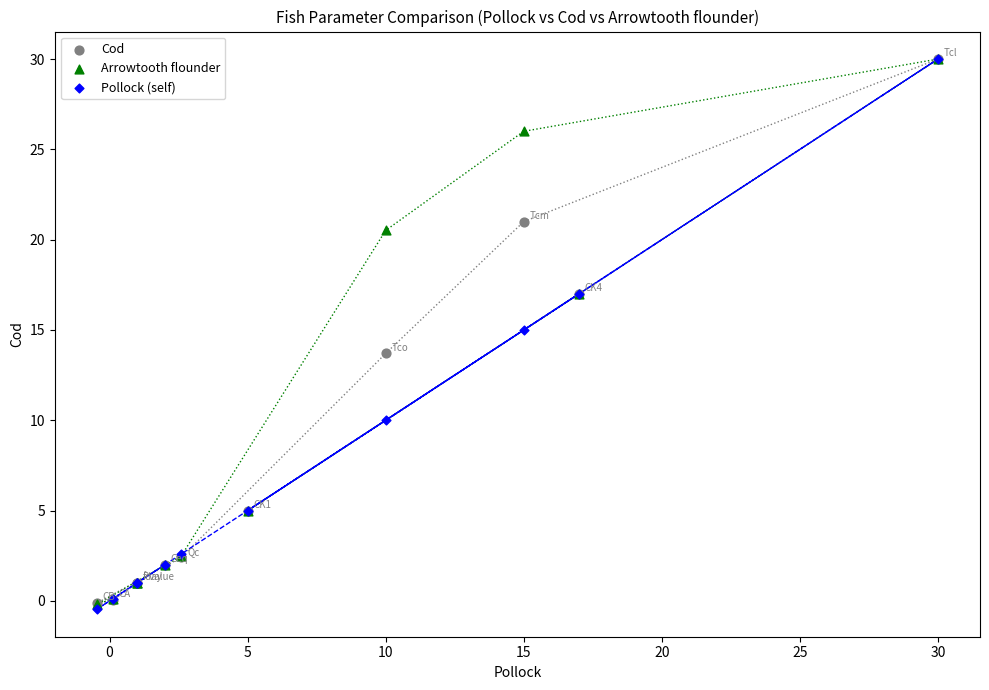

What are all the series names shown in the legend?

Cod, Arrowtooth flounder, Pollock (self)